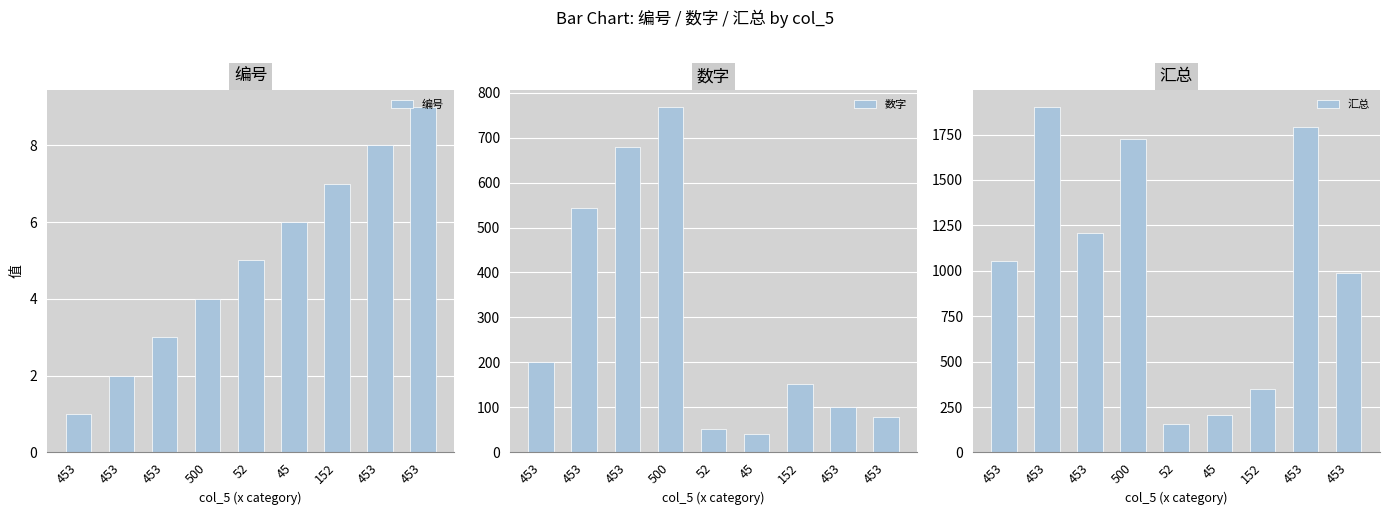

How many data points in 数字 are less than 152?

4